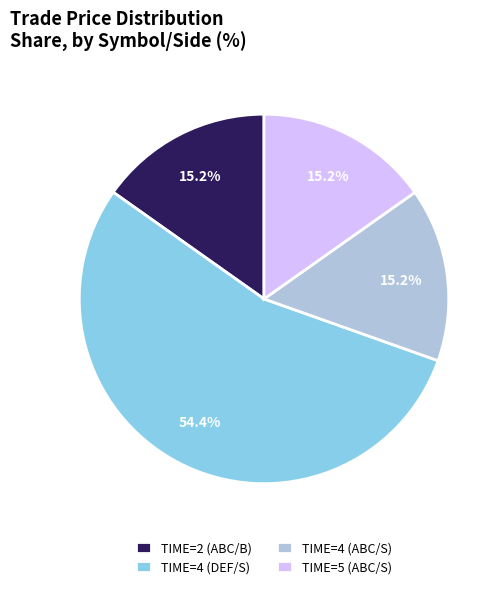

What is the largest slice in the pie chart?

TIME=4 (DEF/S)